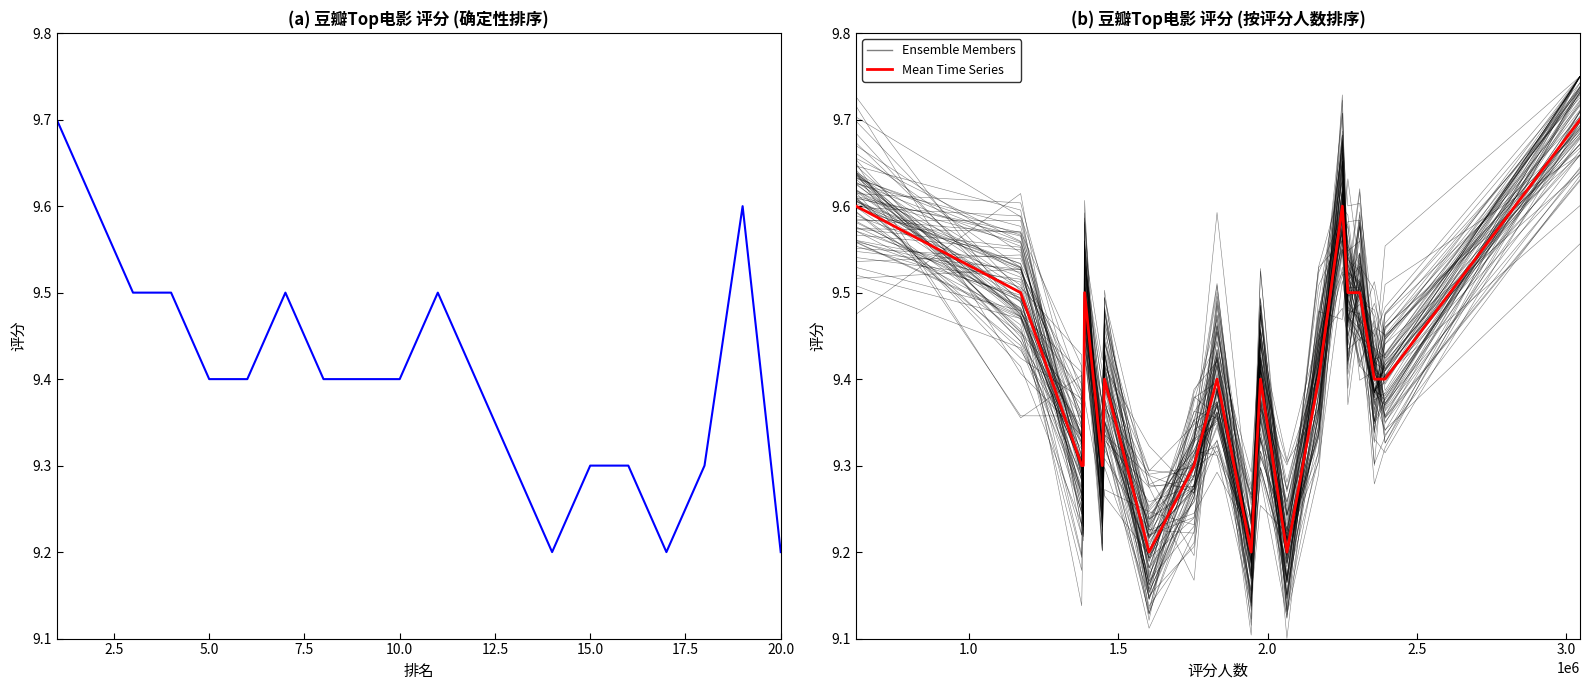

What is the approximate value of Ensemble Members at 12.5?

9.3